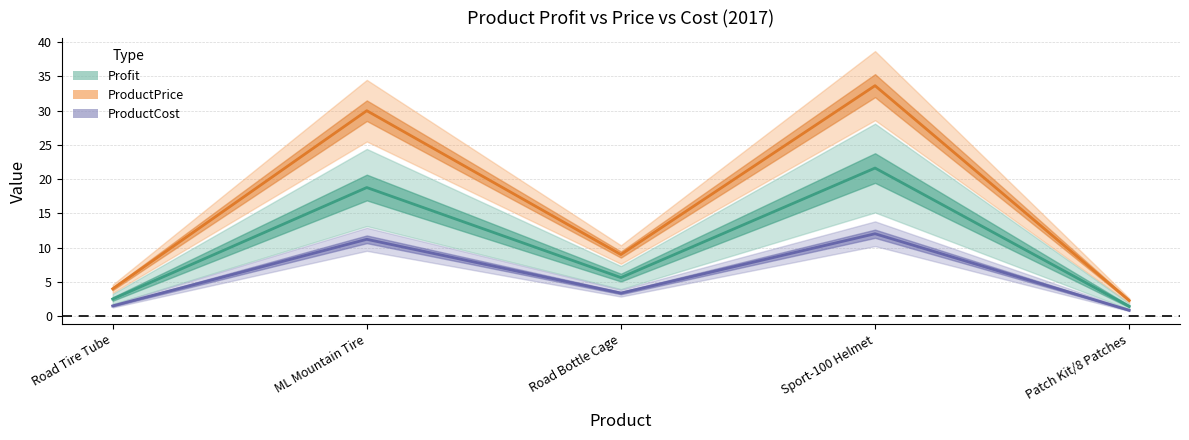

What is the label of the 4th point from the left?

Sport-100 Helmet